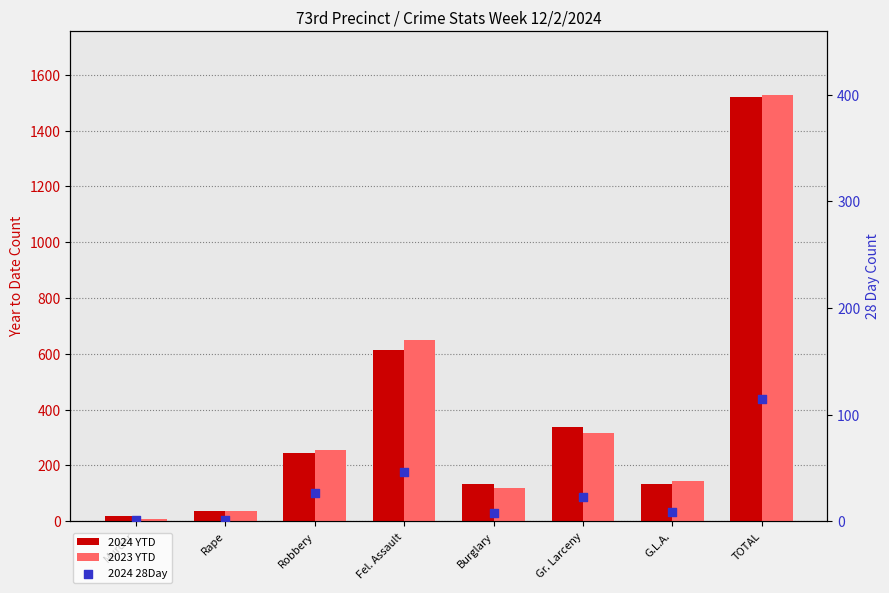

Which series has the largest total across all categories?

2023 YTD